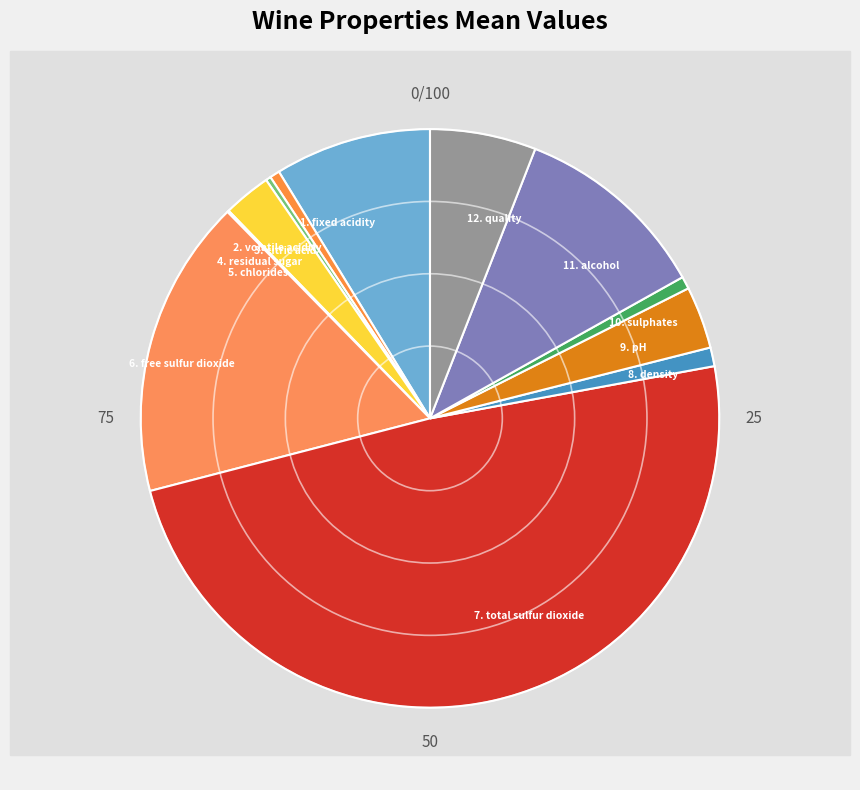

Does 4. residual sugar account for over 50% of the chart?

No